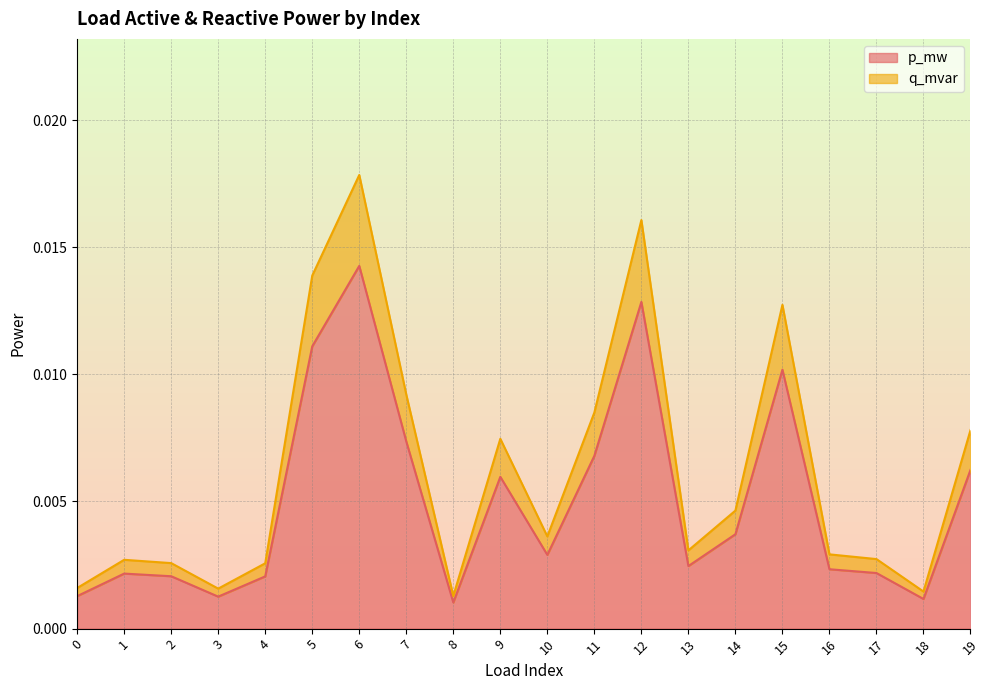

How many interior local peaks does the p_mw series have?

5